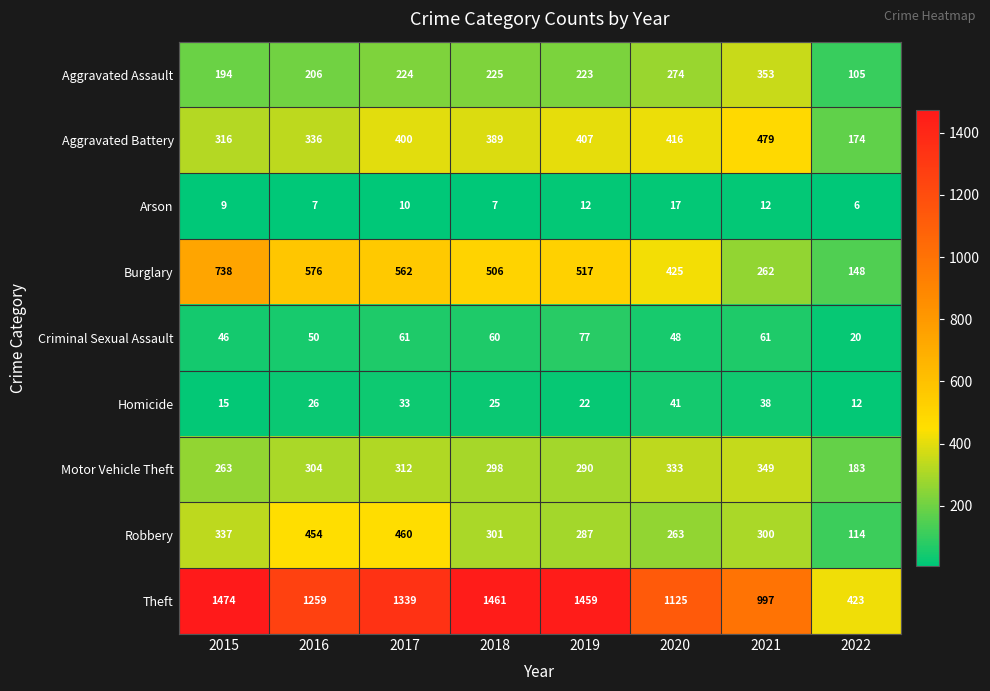

Which series has the largest range (max minus min)?

Theft